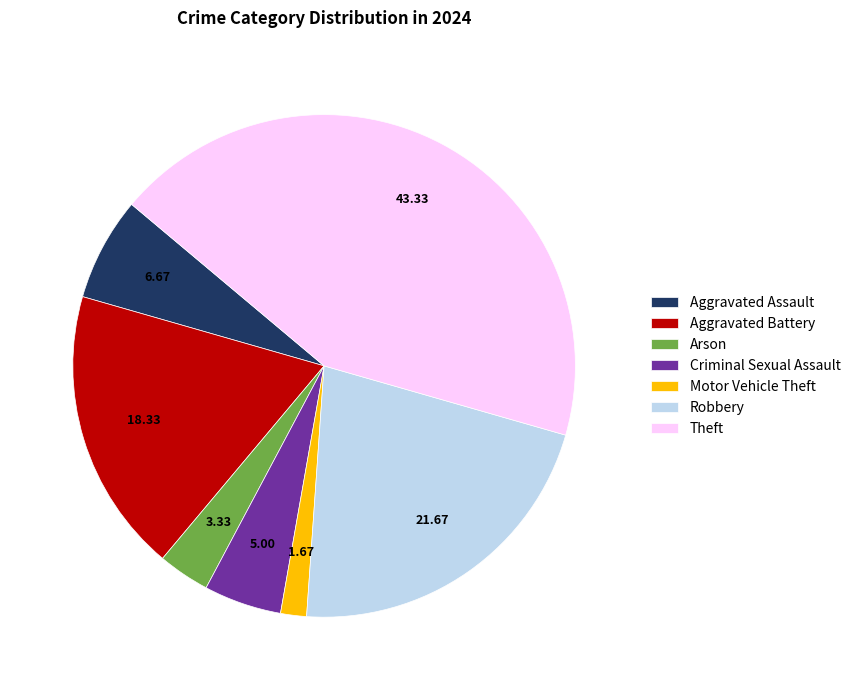

Which category has the smallest portion of the pie?

Motor Vehicle Theft